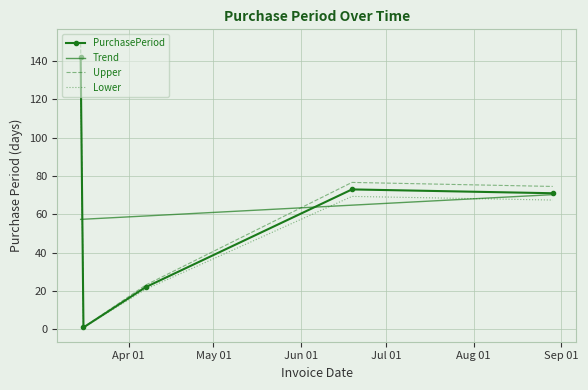

Which series has the largest range (max minus min)?

Upper